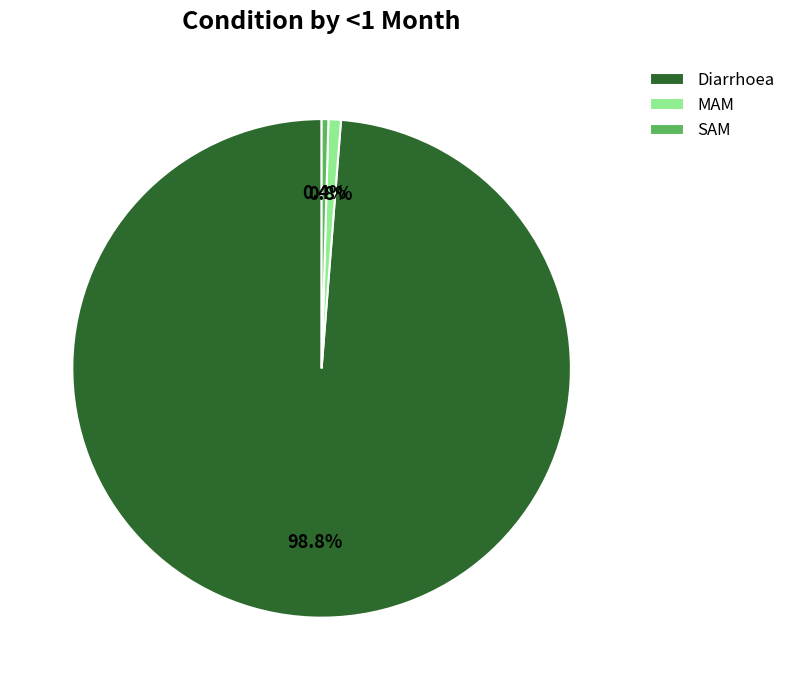

Between Diarrhoea and SAM, which is larger?

Diarrhoea